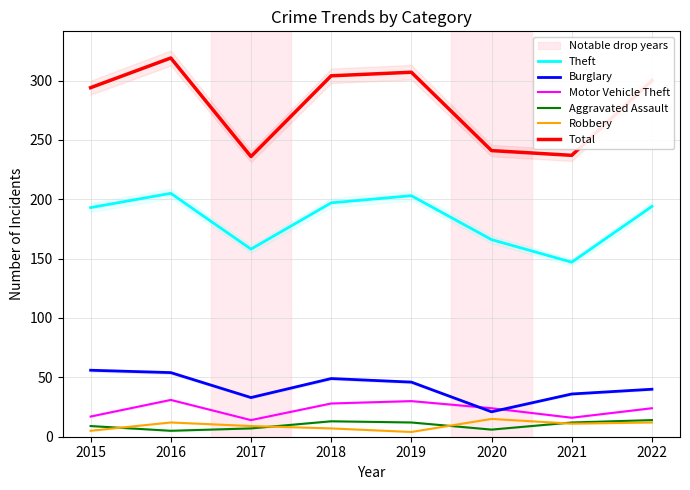

The Aggravated Assault series shows 12 at 2019. True or false?

True